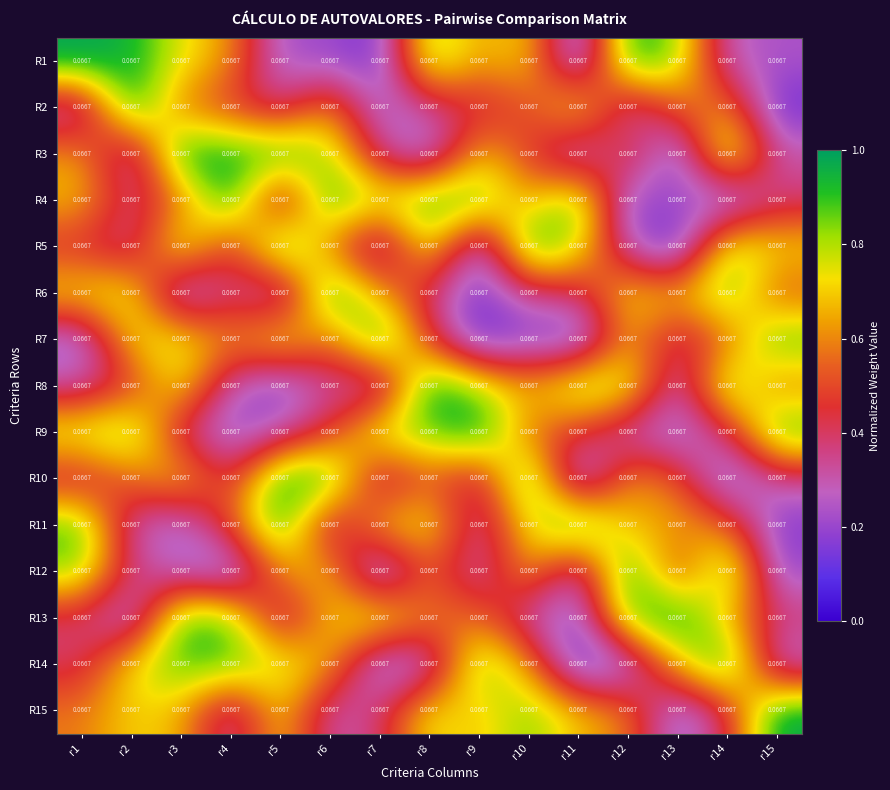

List the series in order of their peak value, lowest first.

R1, R2, R3, R4, R5, R6, R7, R8, R9, R10, R11, R12, R13, R14, R15